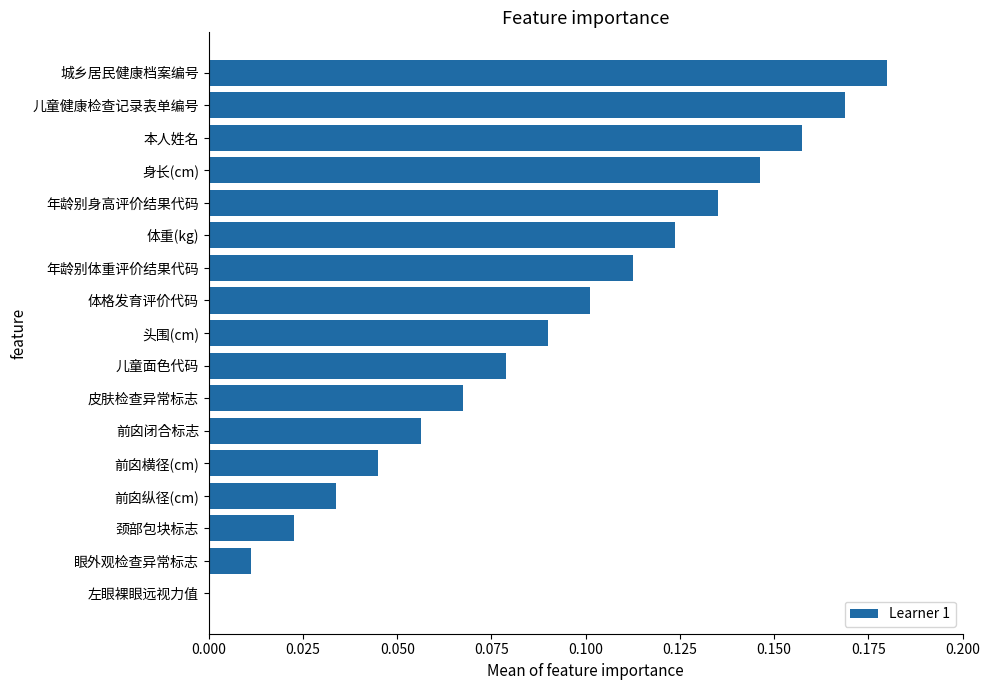

True or false: the data shows 0.1 at 前囟横径(cm).

False